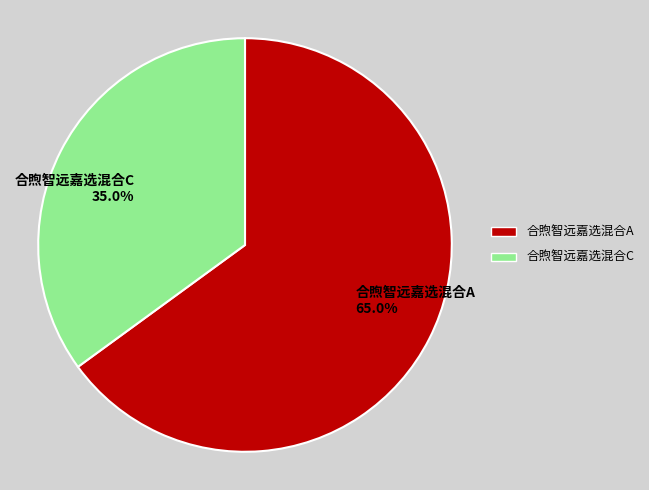

What percentage is the 合煦智远嘉选混合A slice, to the nearest percent?

65%